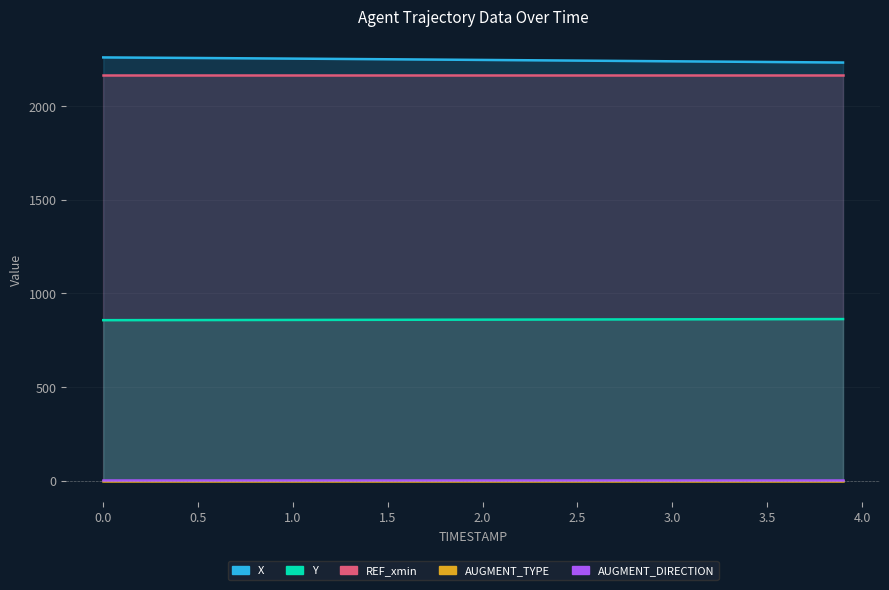

Count the number of categories in the chart.

9